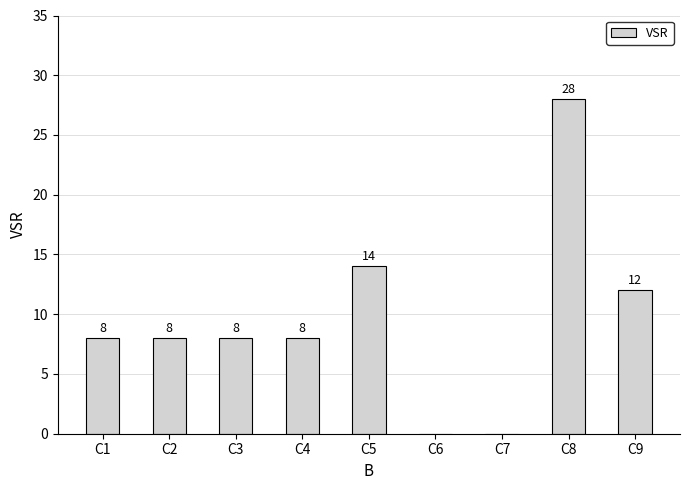

How many values are above zero?

7